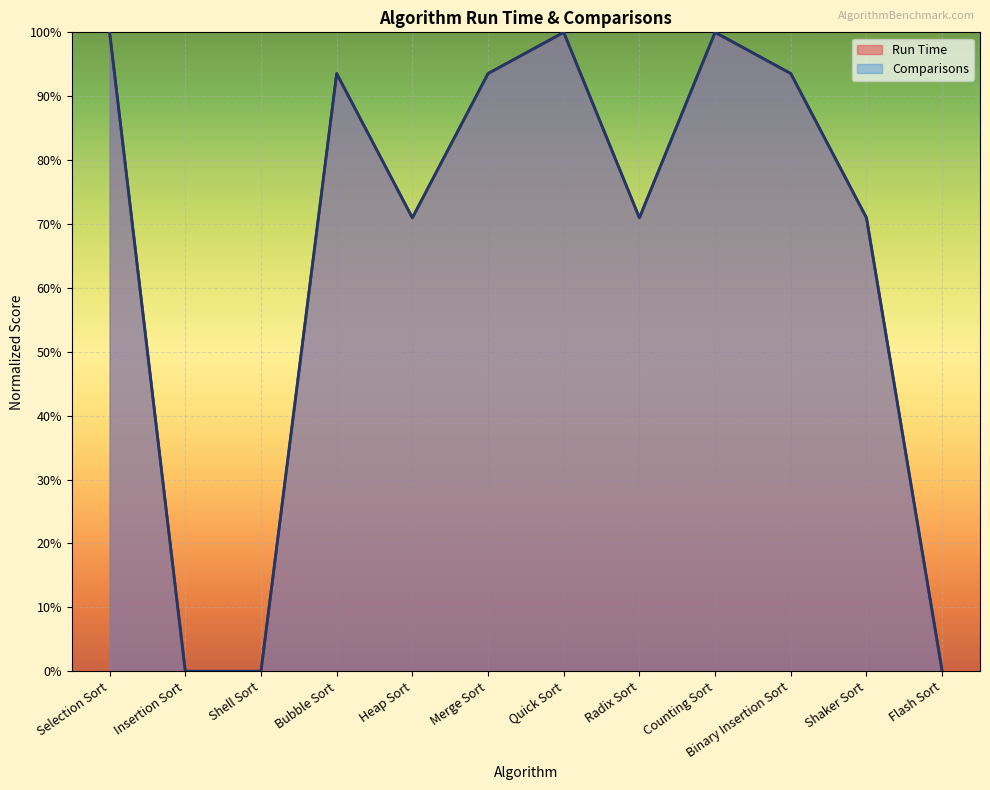

Is it true that Run Time equals 178.3 at Selection Sort?

False